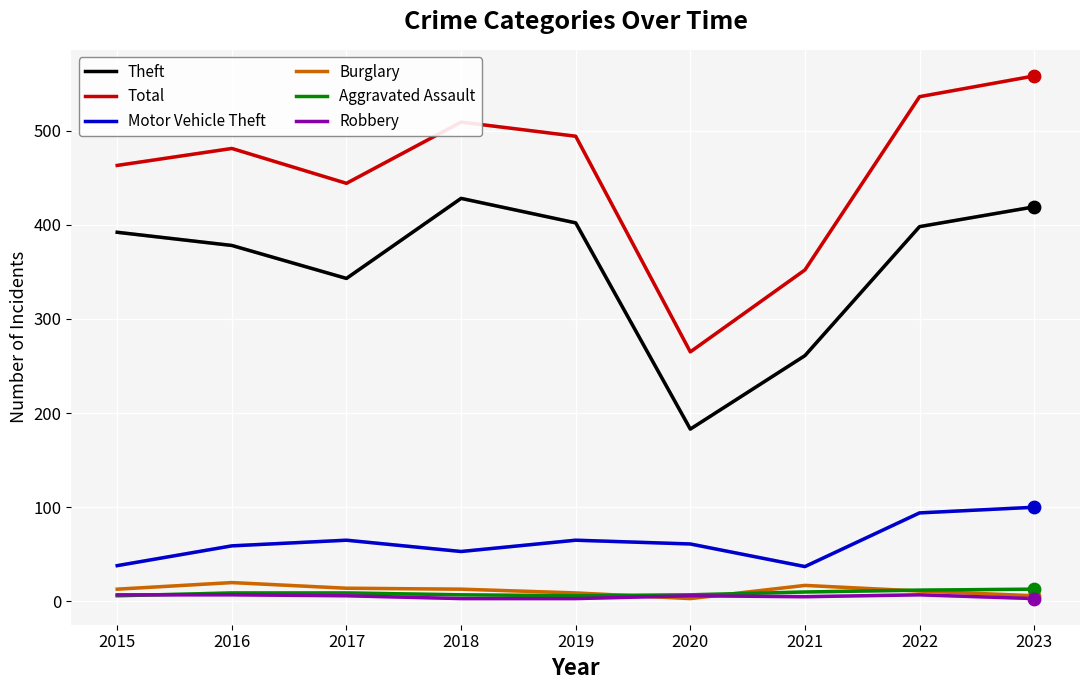

Is the value of Total at 2019 greater than the value of Robbery at 2015?

Yes